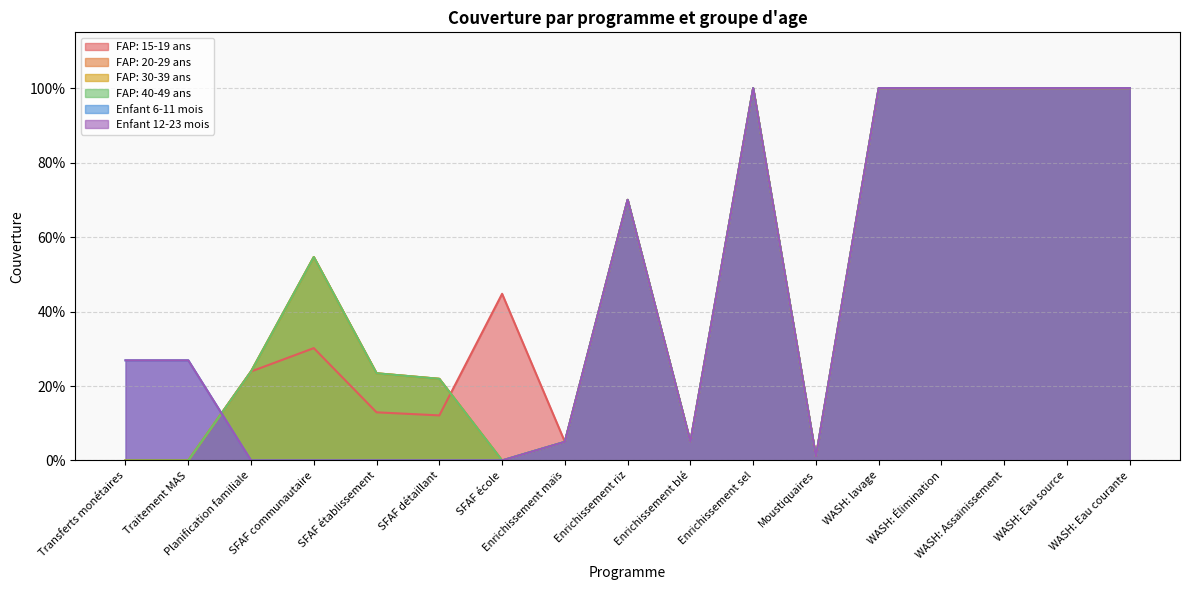

Is it true that FAP: 20-29 ans equals 0.4 at SFAF détaillant?

False